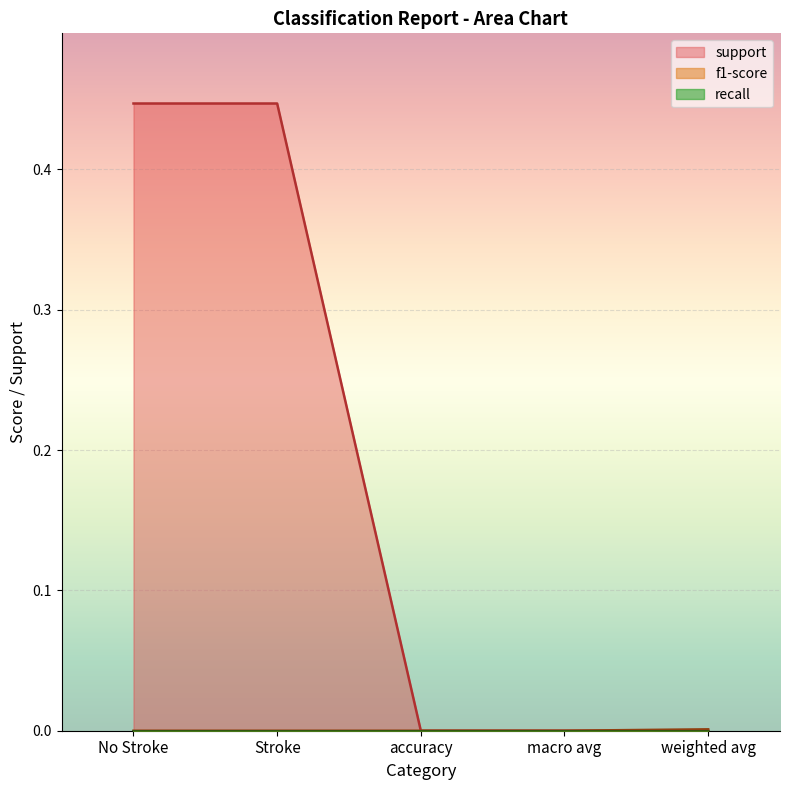

Which series has the largest total across all categories?

support